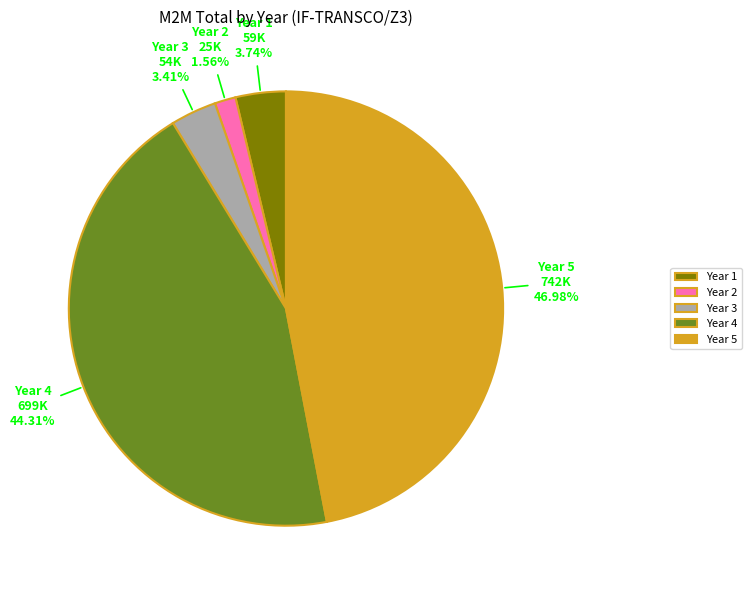

What percentage is the Year 1 slice, to the nearest percent?

4%